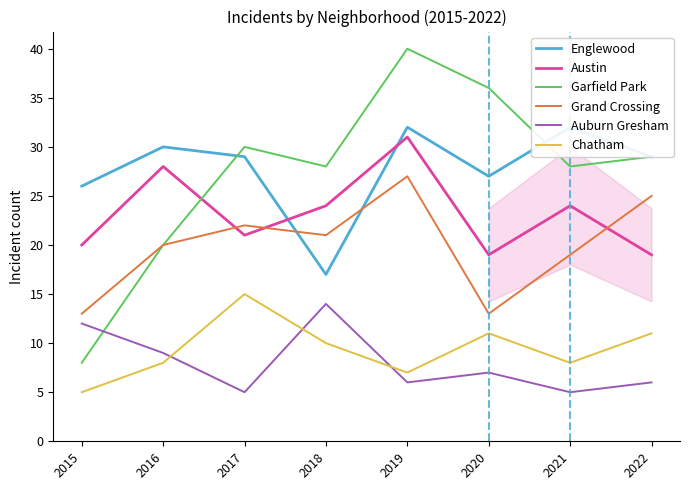

Which category has the highest value across all series?

2019